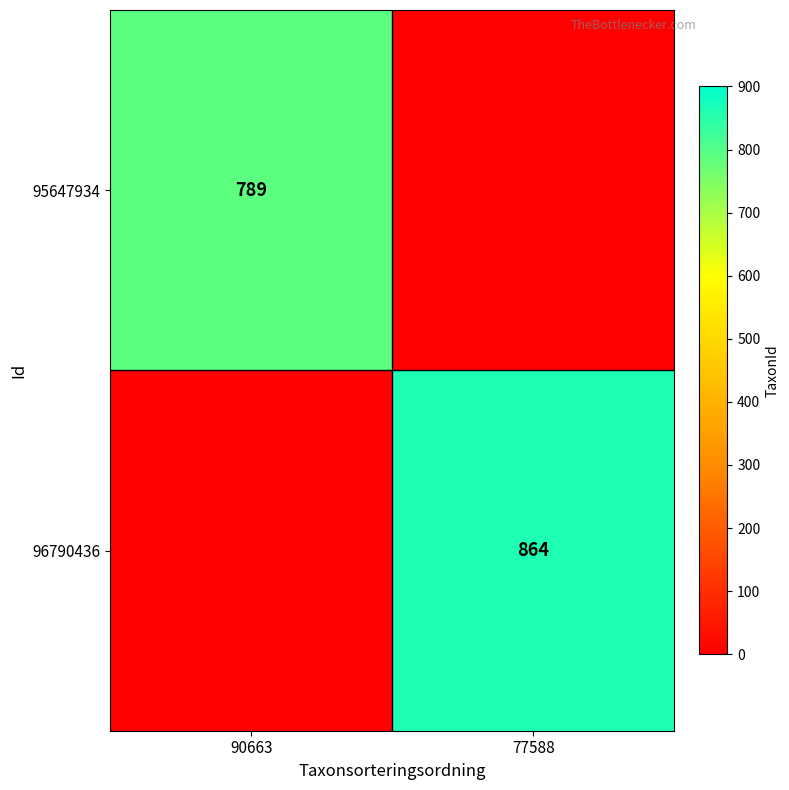

The 96790436 series shows 864 at 77588. True or false?

True